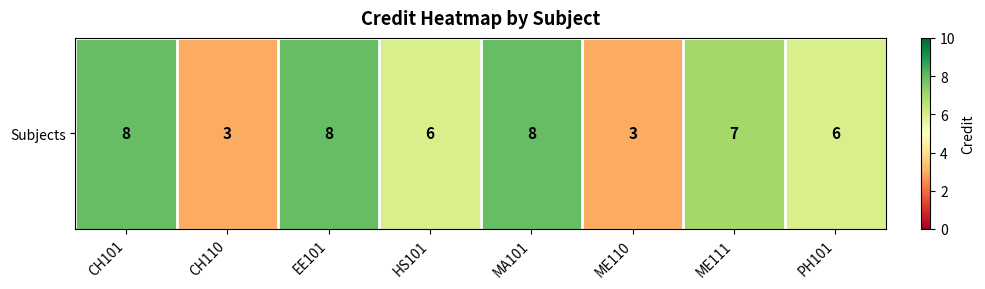

What is the average value?

6